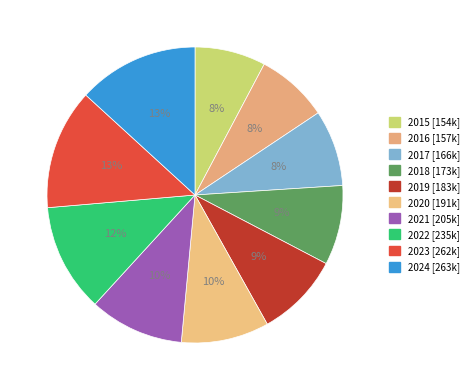

What is the change in value from 2019 to 2023?

+78693